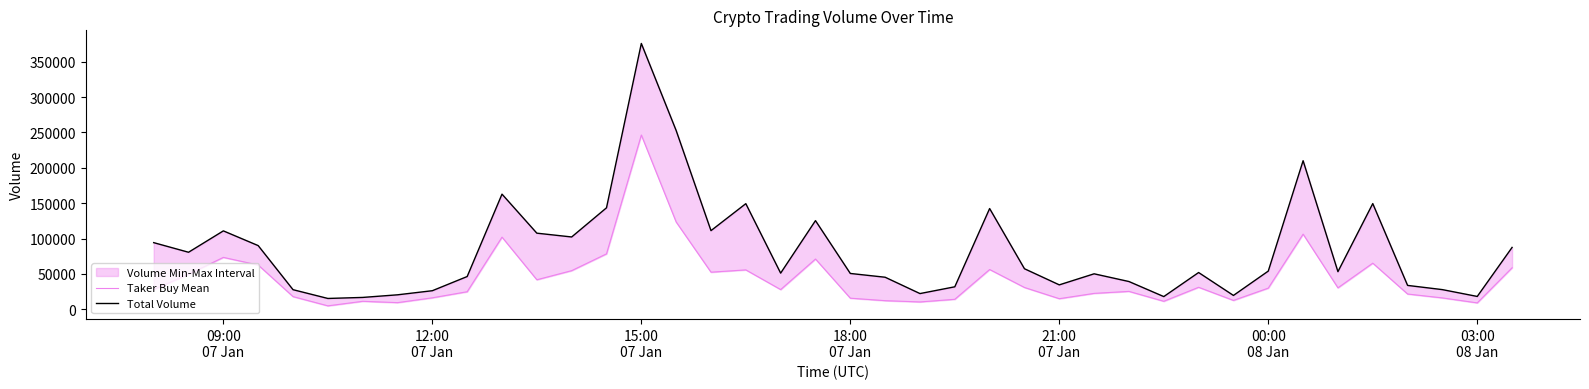

How many data points does each series have?

40